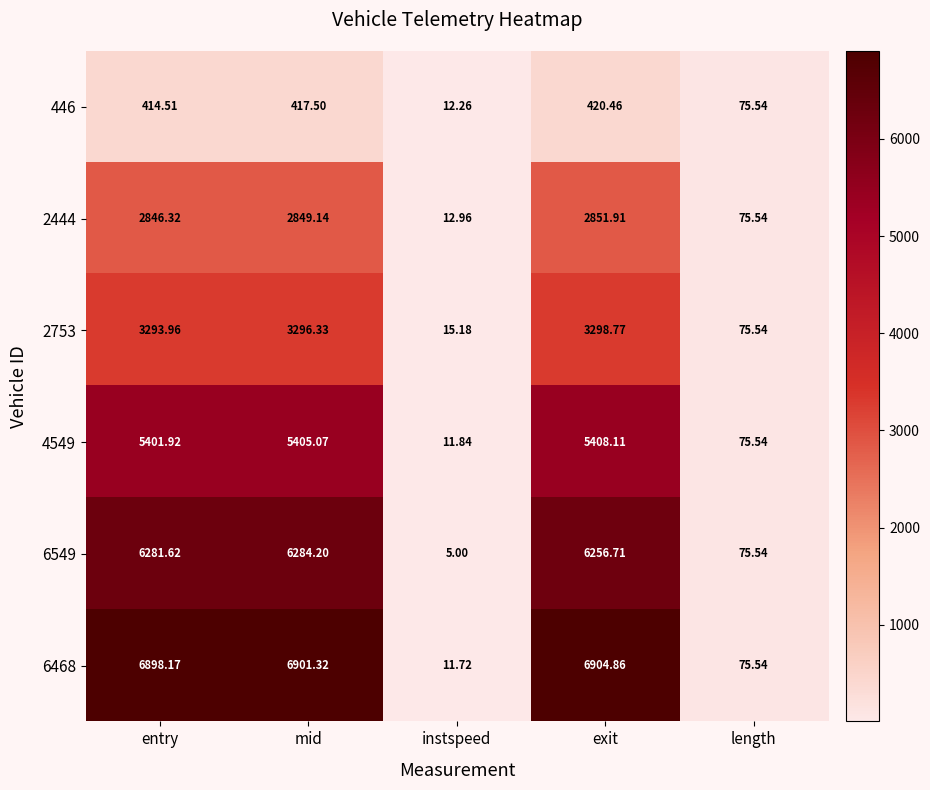

Count the number of data series in this chart.

6